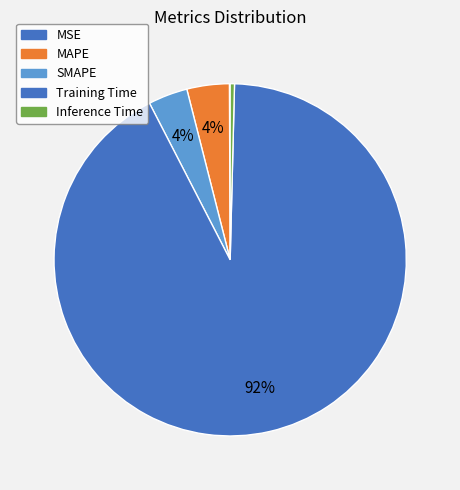

Is it true that Inference Time is 0% of the pie?

True